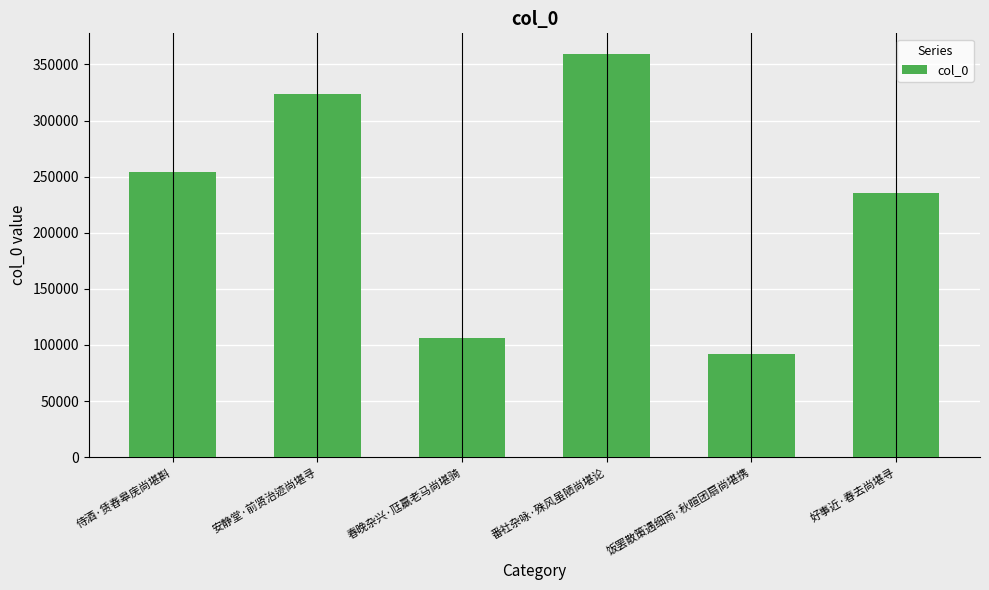

At which label is the value closest to 225802?

好事近·春去尚堪寻